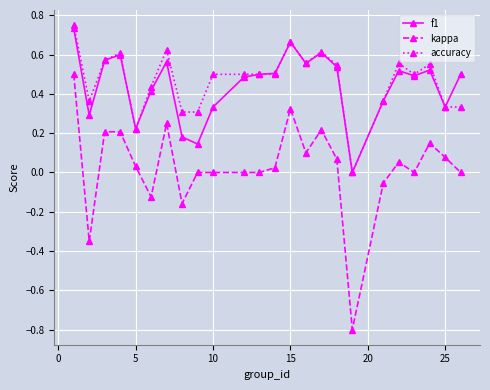

True or false: accuracy and kappa cross at least once.

False